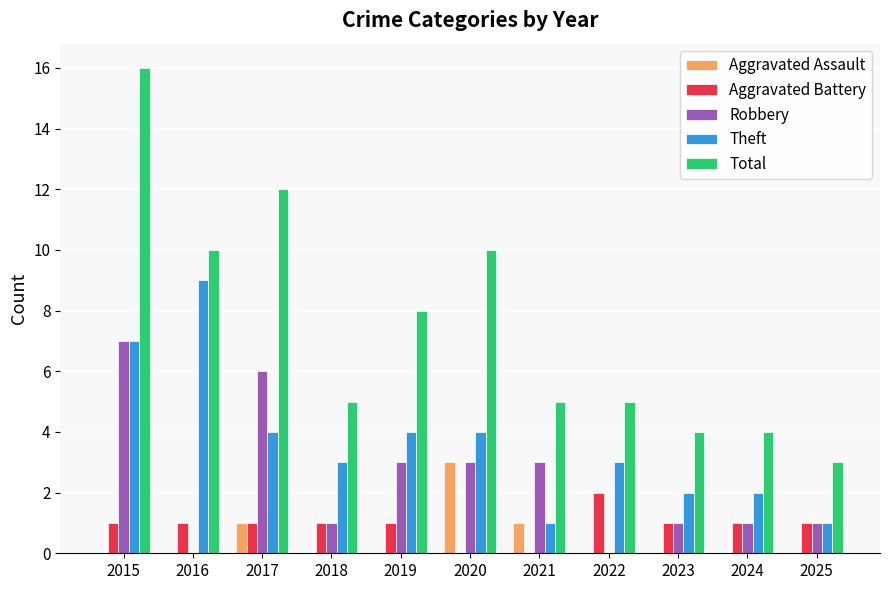

What is the total value across all series at 2015?

31